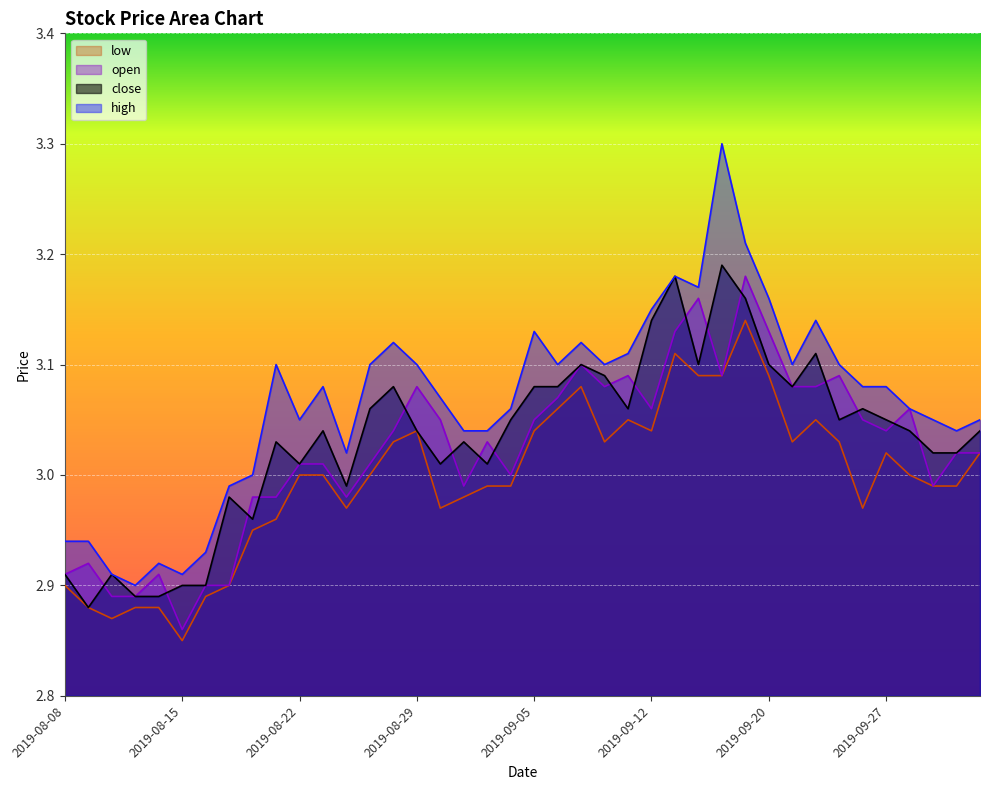

Between 2019-09-11 and 2019-09-24, which is larger?

2019-09-24